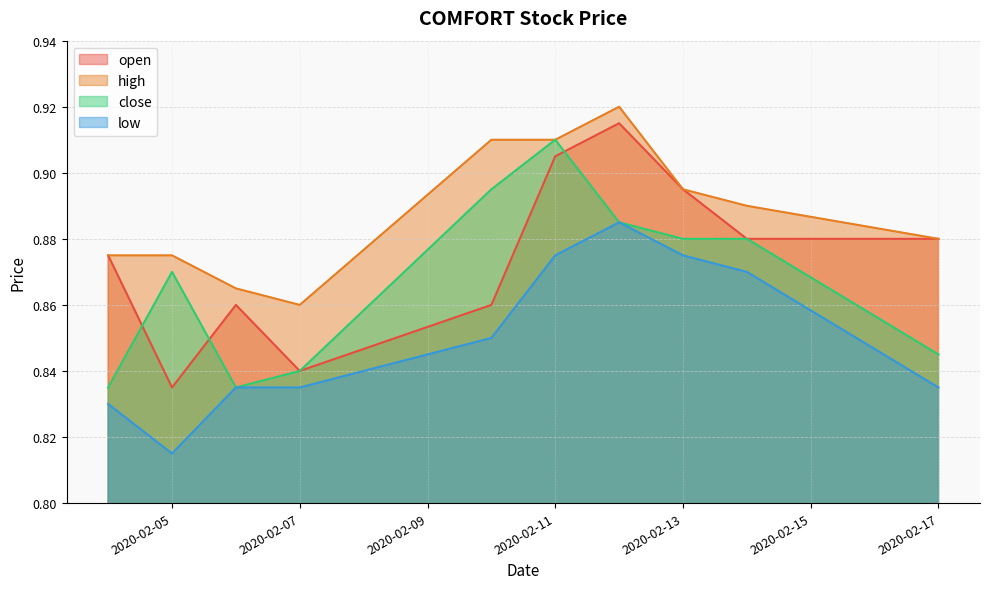

How many low values are between 0 and 1?

10